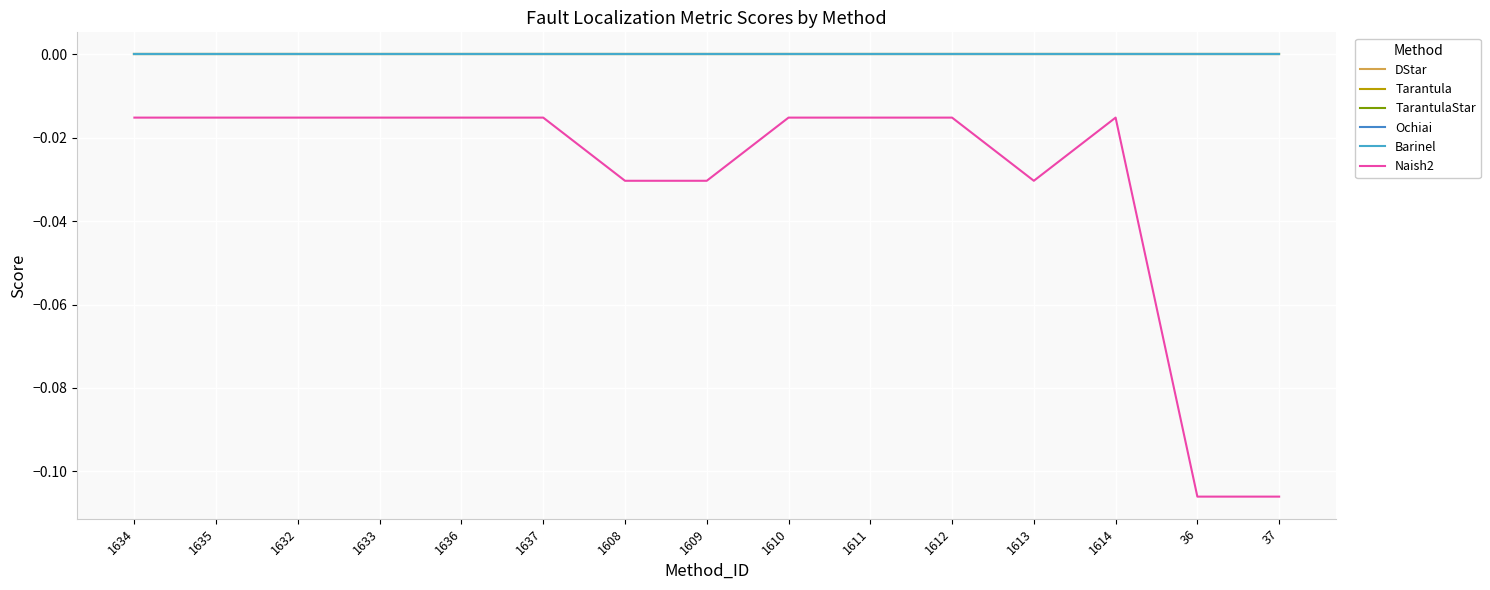

Does the chart display data point markers on the line(s)?

No